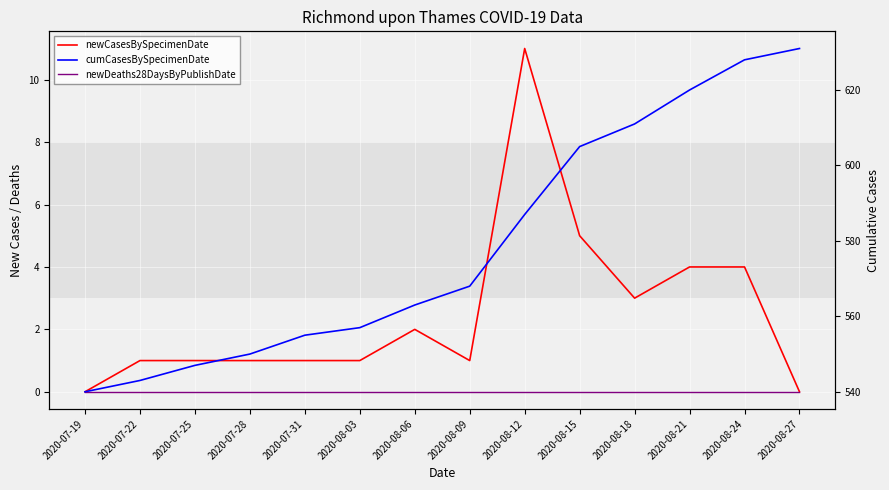

True or false: newDeaths28DaysByPublishDate has more than 2 points higher than both neighbors.

False